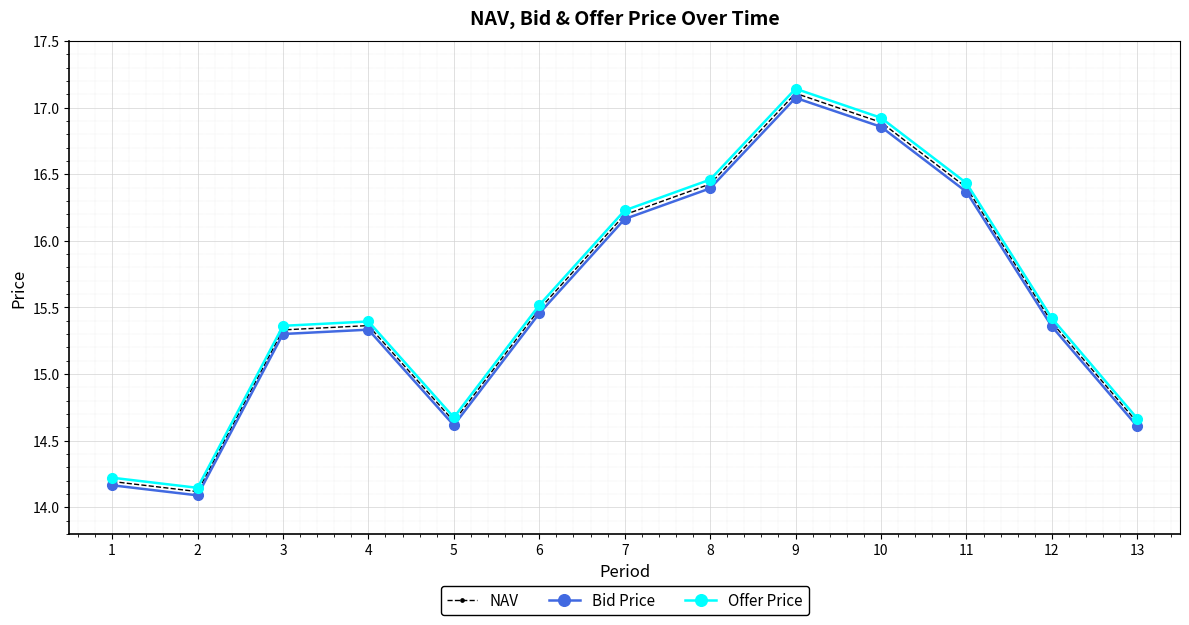

True or false: Bid Price has more than 0 points higher than both neighbors.

True